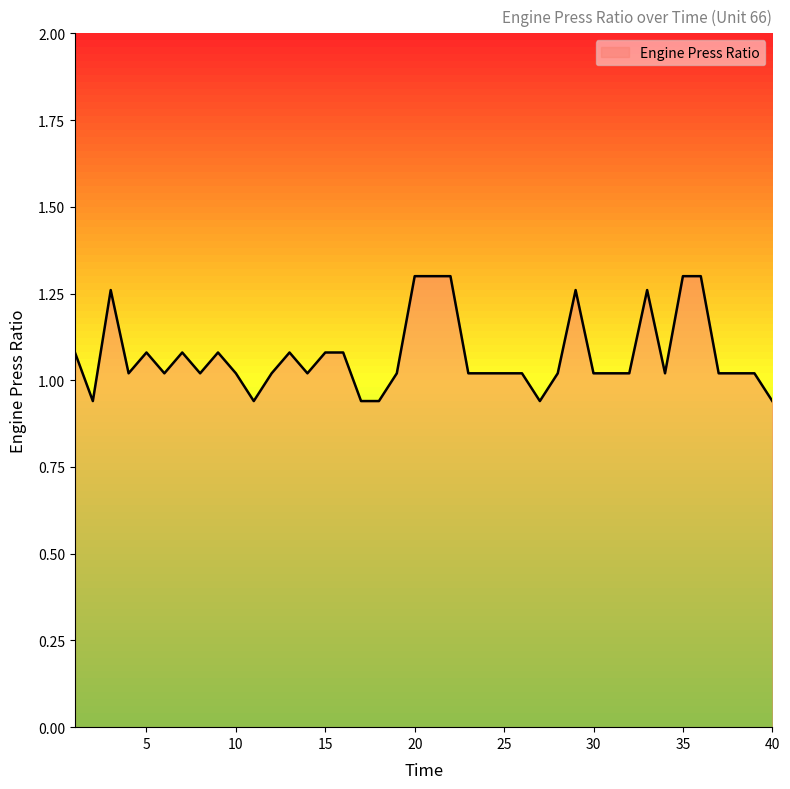

What is the difference between the maximum and minimum values?

0.4